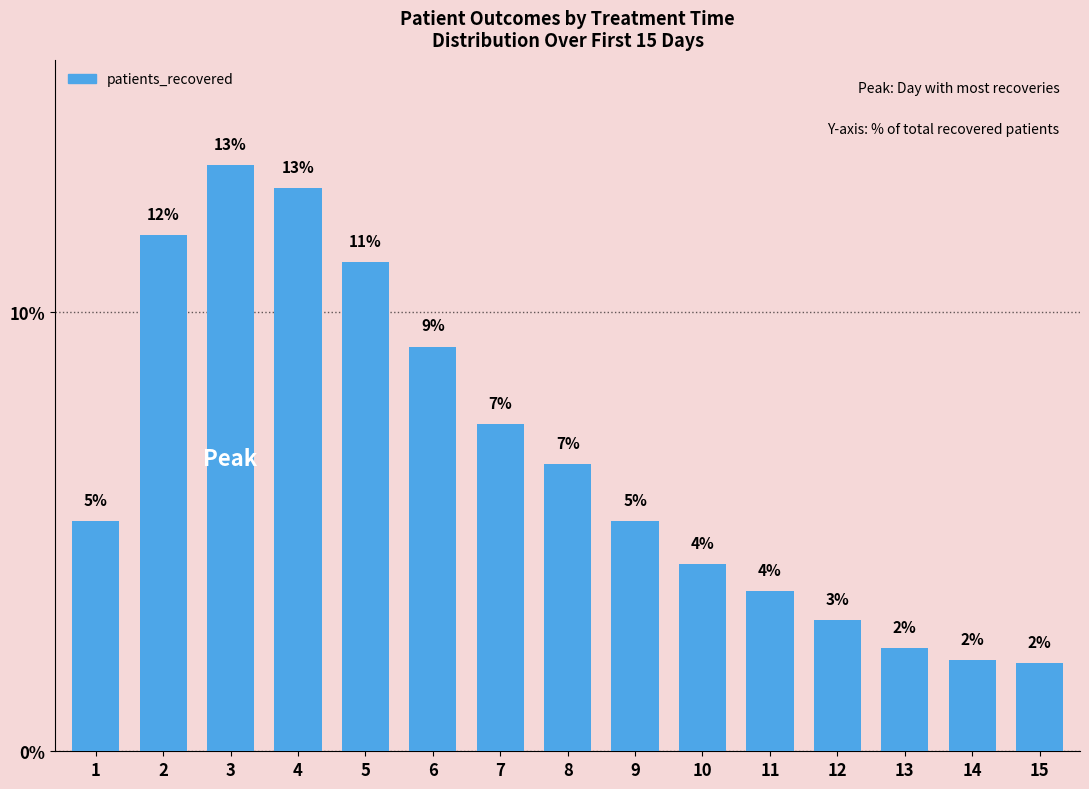

Does the chart contain any negative values?

No